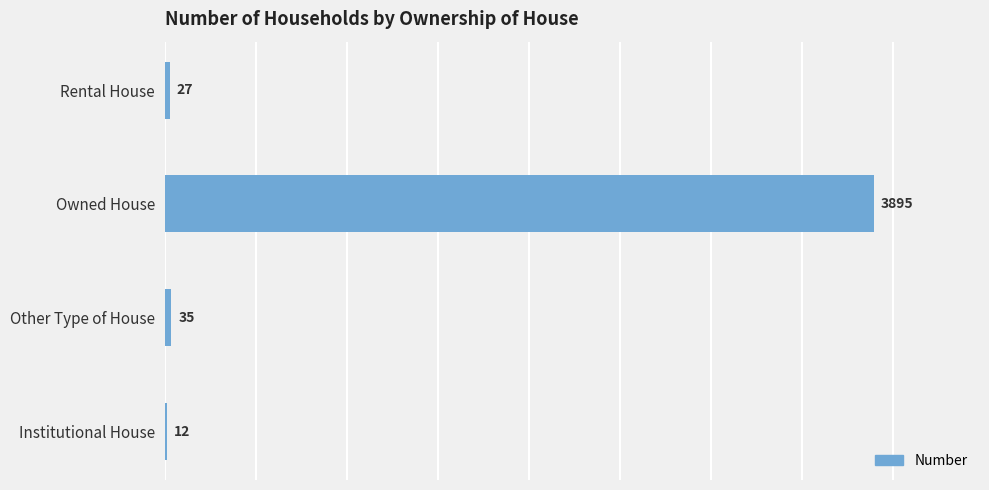

Between Rental House and Owned House, which is larger?

Owned House